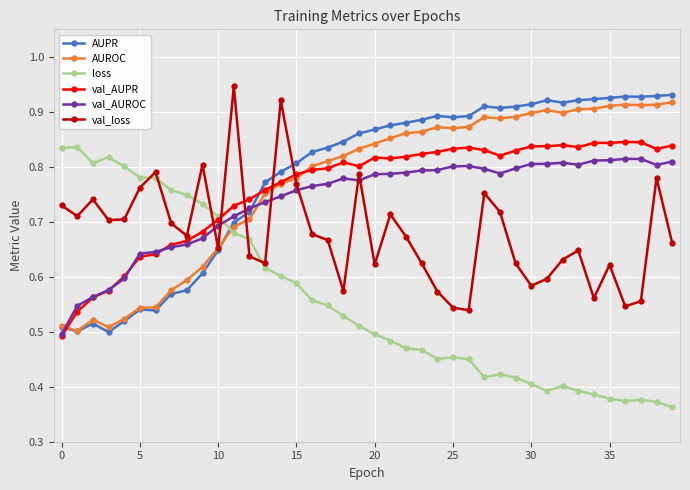

True or false: val_AUROC and AUROC intersect in this chart.

True